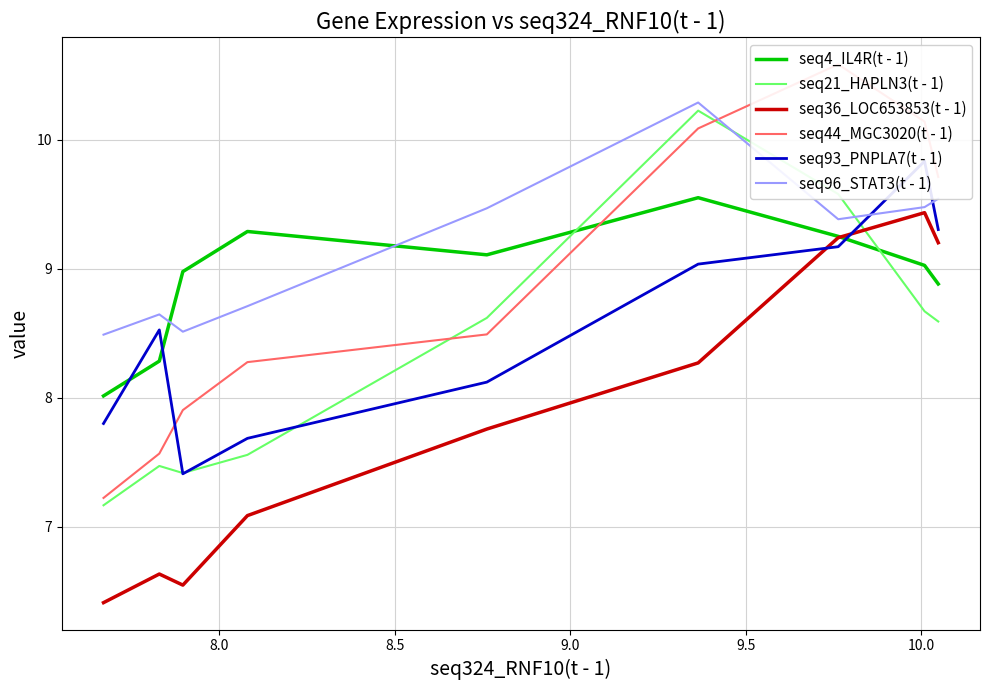

What is the minimum value shown in the chart?

6.4